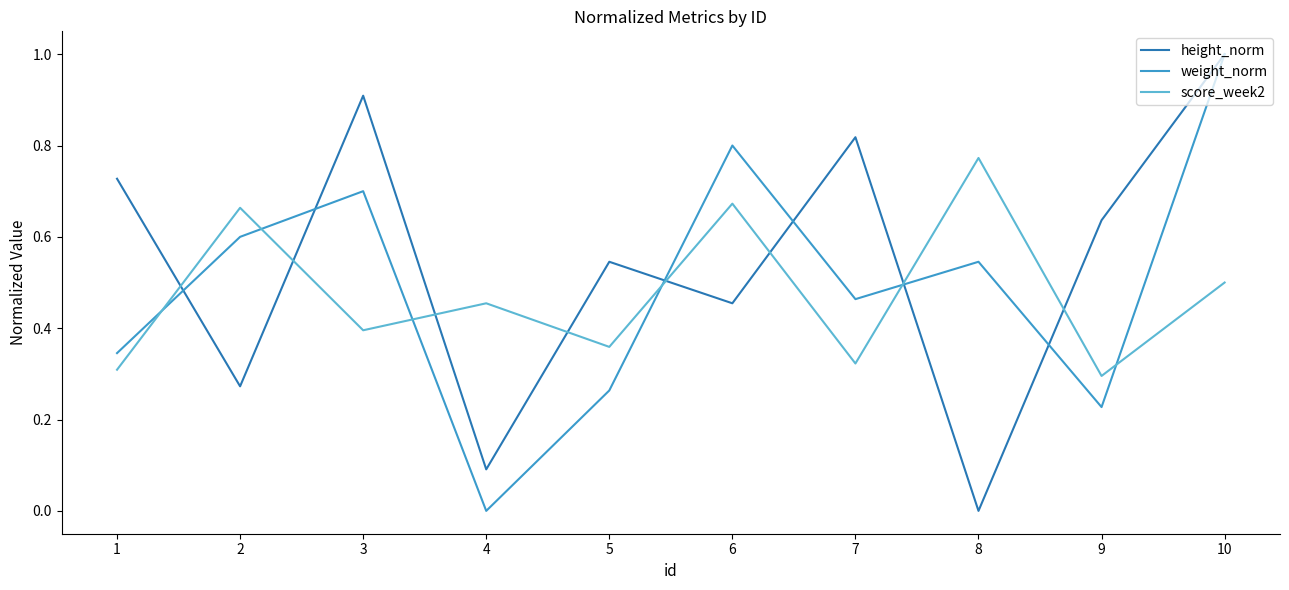

At which label is weight_norm closest to 0?

4